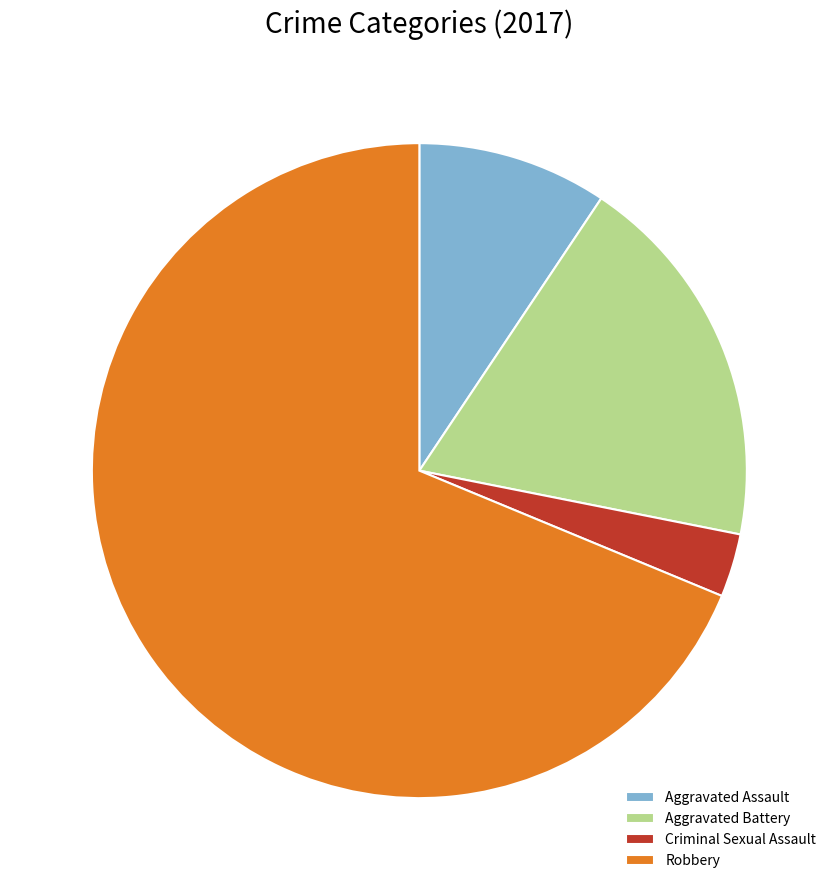

Which category has the smallest portion of the pie?

Criminal Sexual Assault